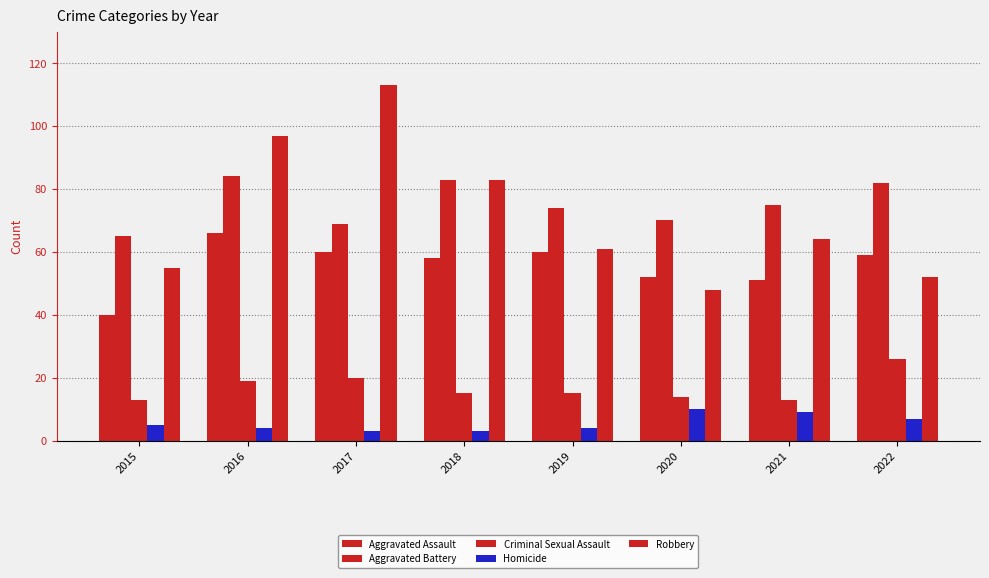

Is the value of Criminal Sexual Assault at 2017 greater than the value of Aggravated Battery at 2015?

No